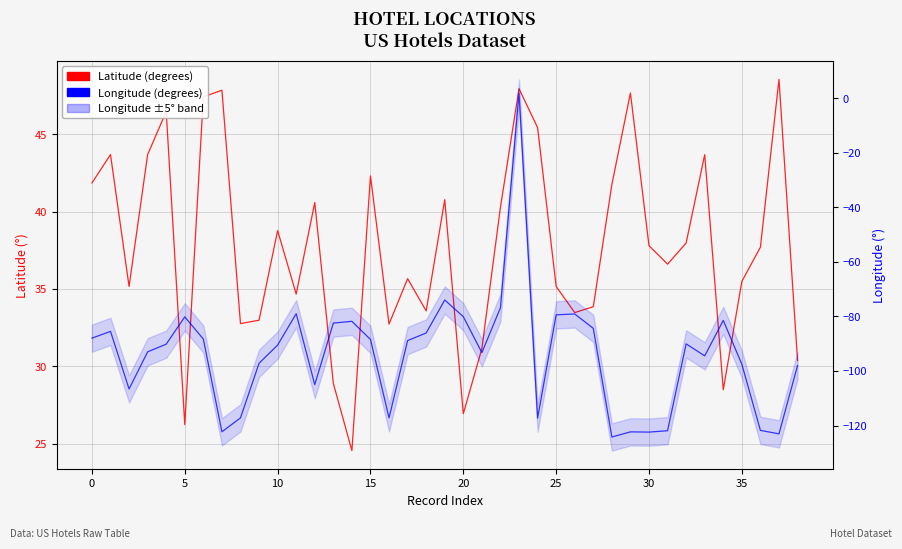

How many positive values does the Longitude (degrees) series have?

1